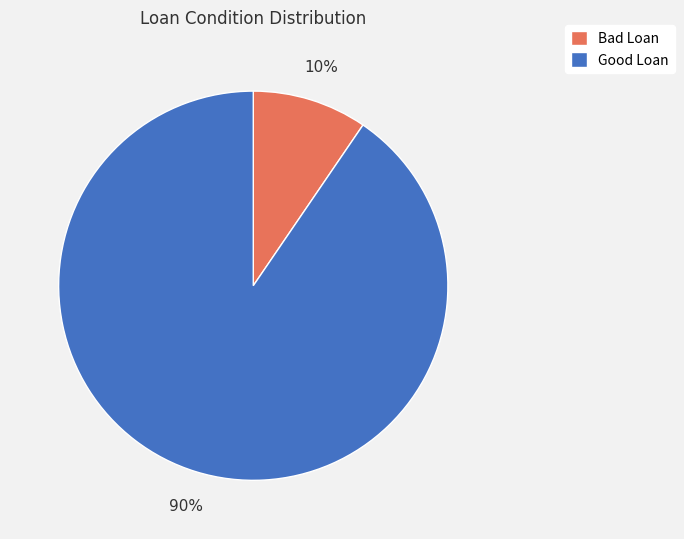

To the nearest percent, what is the combined percentage of Bad Loan and Good Loan?

100%